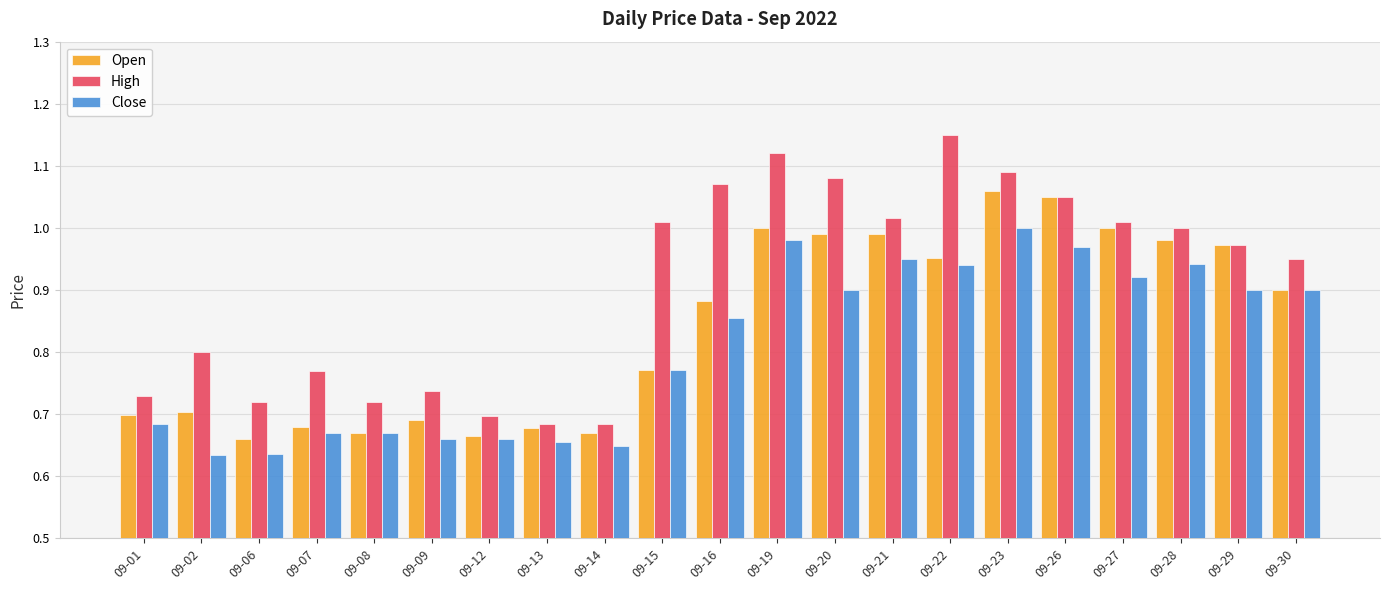

List the series in order of their peak value, highest first.

High, Open, Close